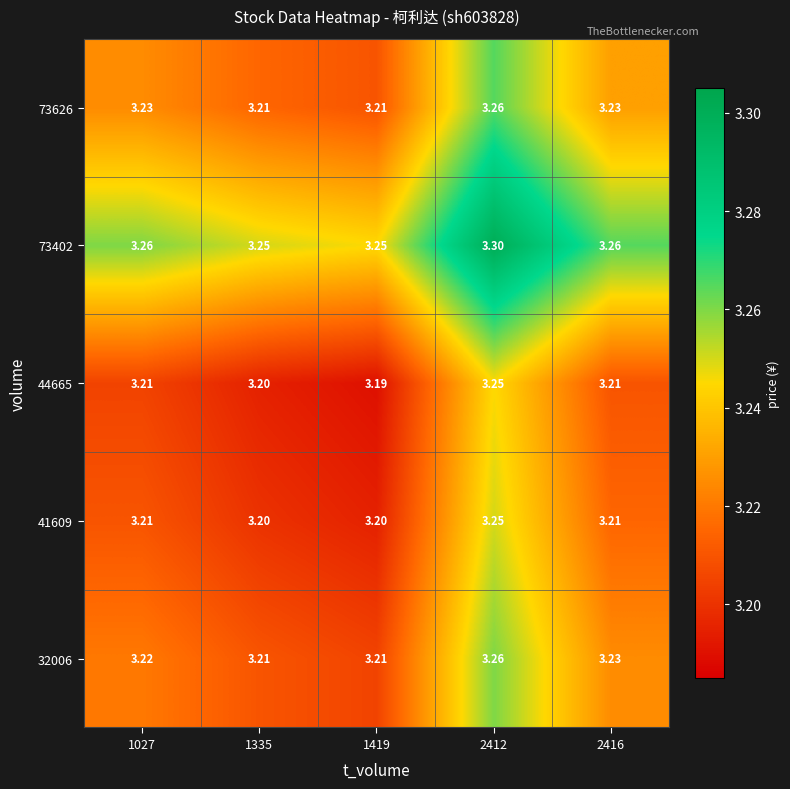

Is the value of 44665 at 2416 greater than the value of 73626 at 2416?

No